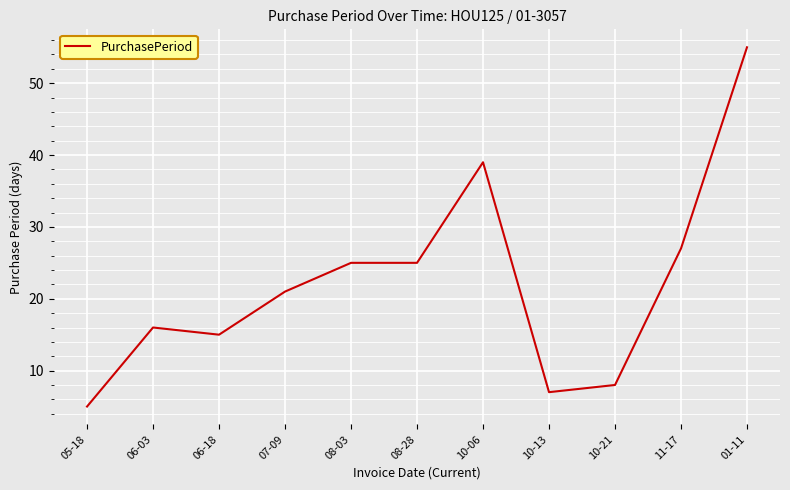

What is the difference between the values at 10-21 and 05-18?

3